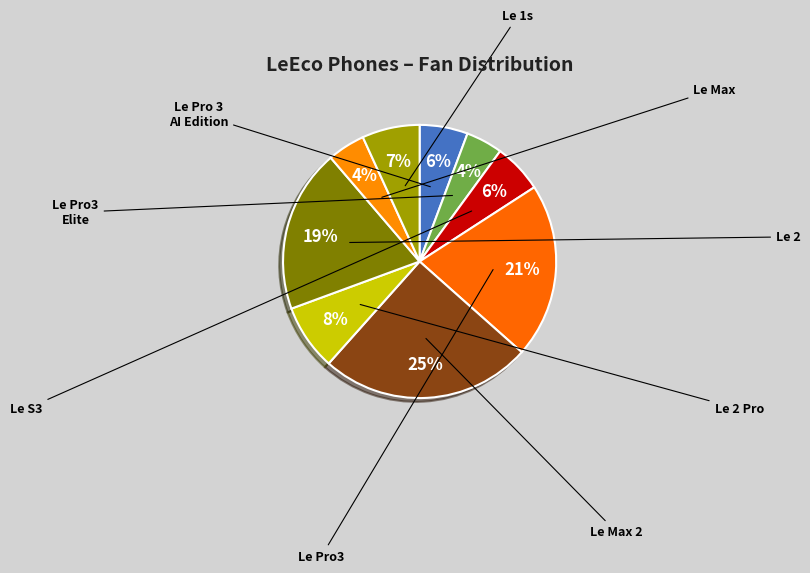

To the nearest percent, what is the difference between the largest and smallest slice percentages?

21%